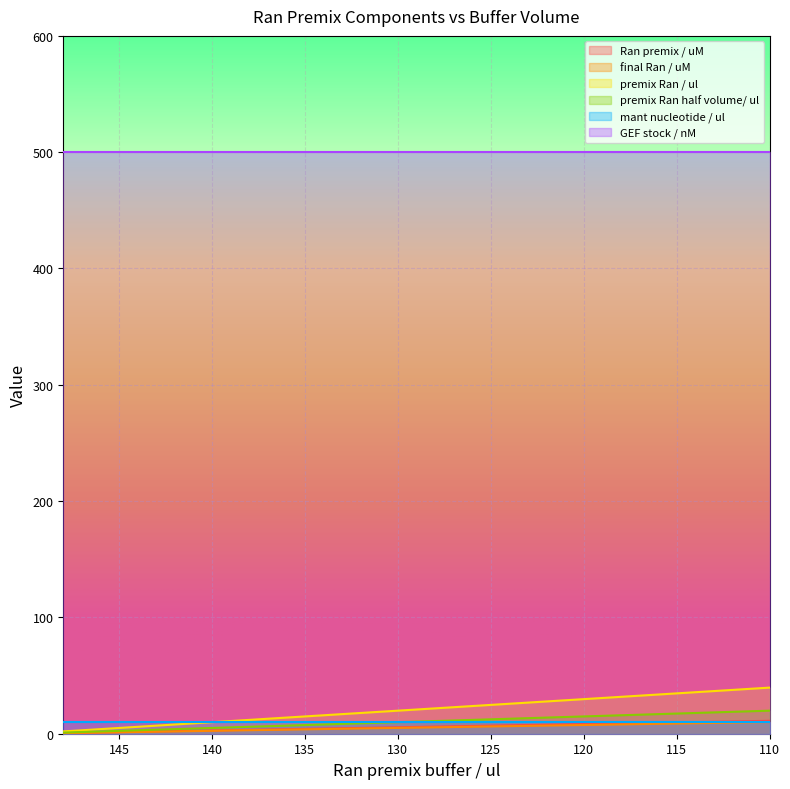

How many values in the final Ran / uM series are below 2?

4